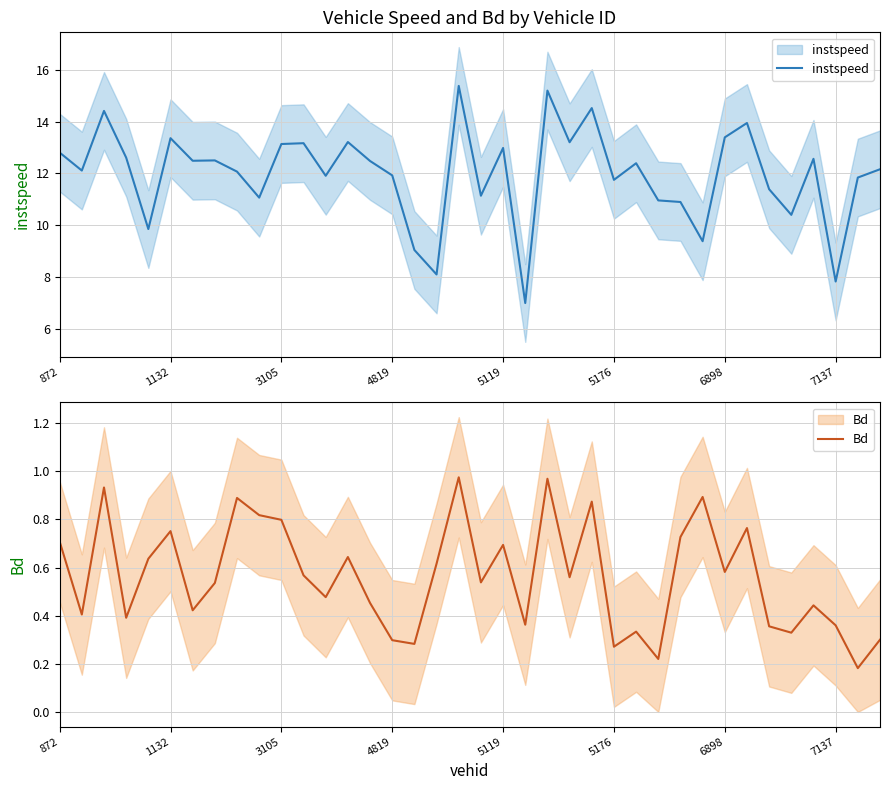

What is the spread (max minus min) of values at 26?

12.1